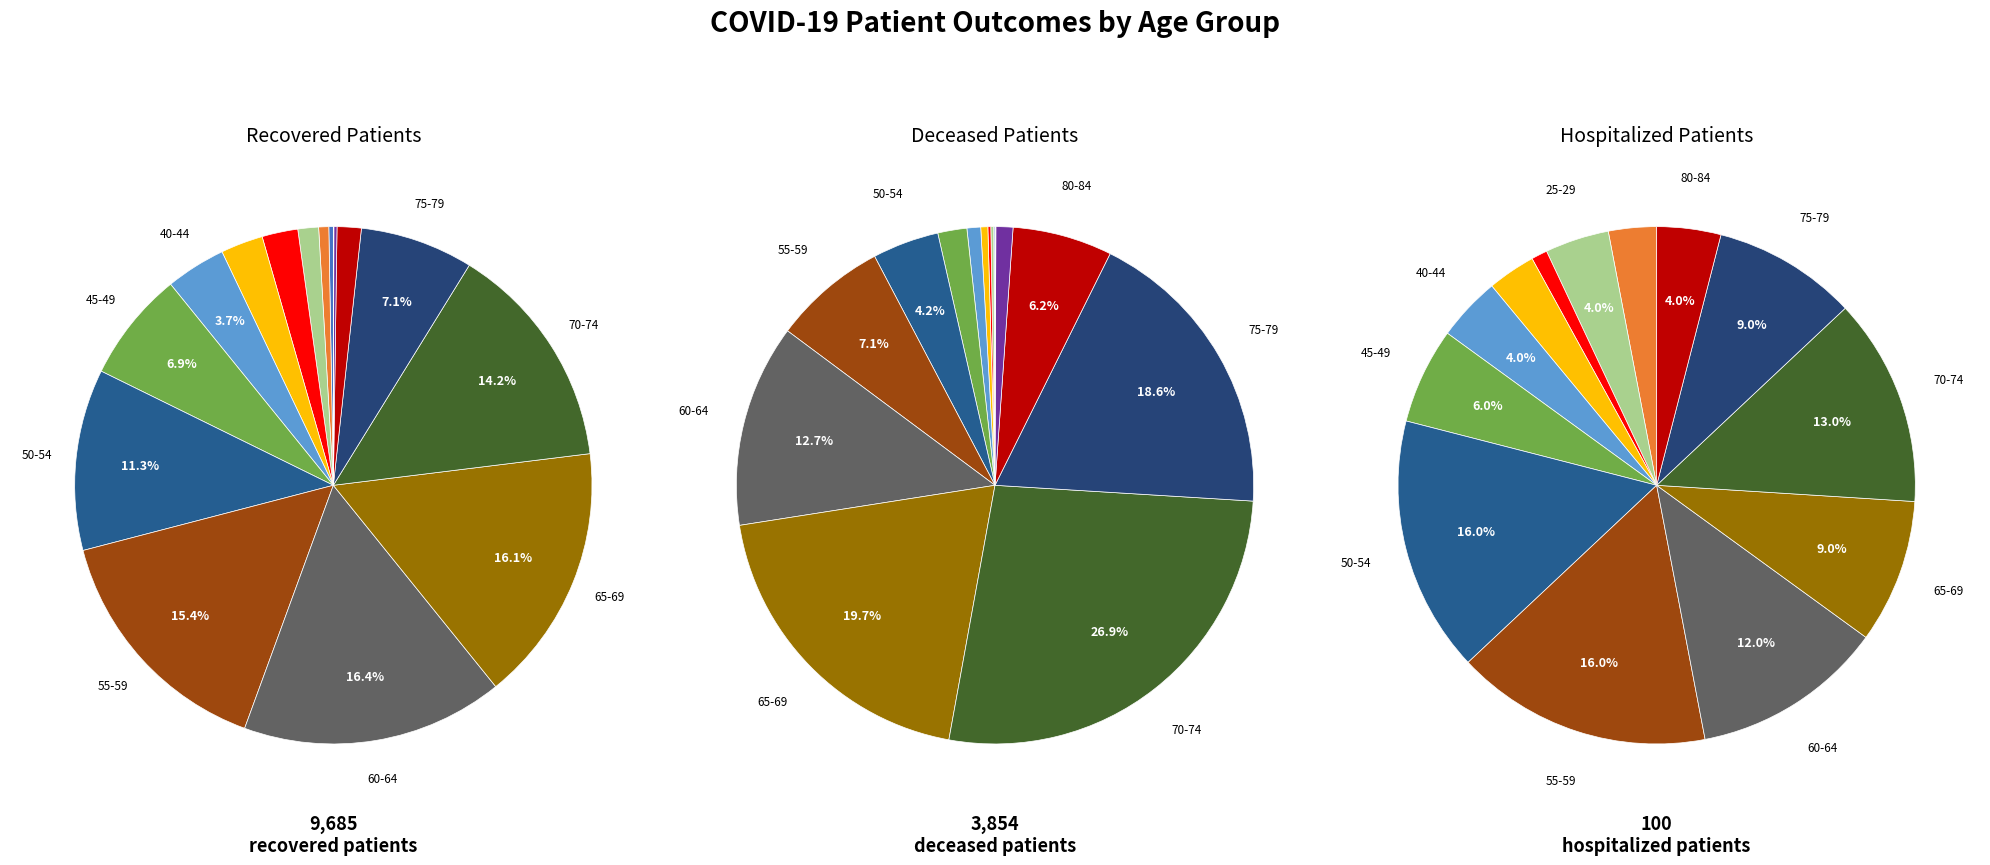

Combined, what portion of the pie is 50-54 and >90?

11.4%